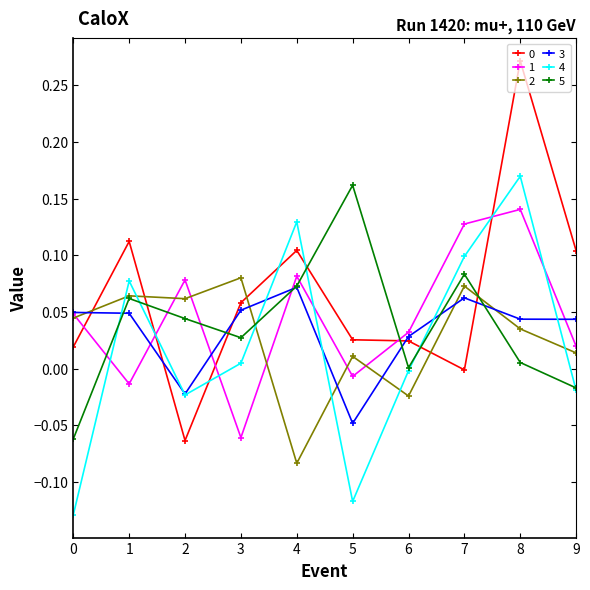

The value of 0 at 5 is 0.0. True or false?

True